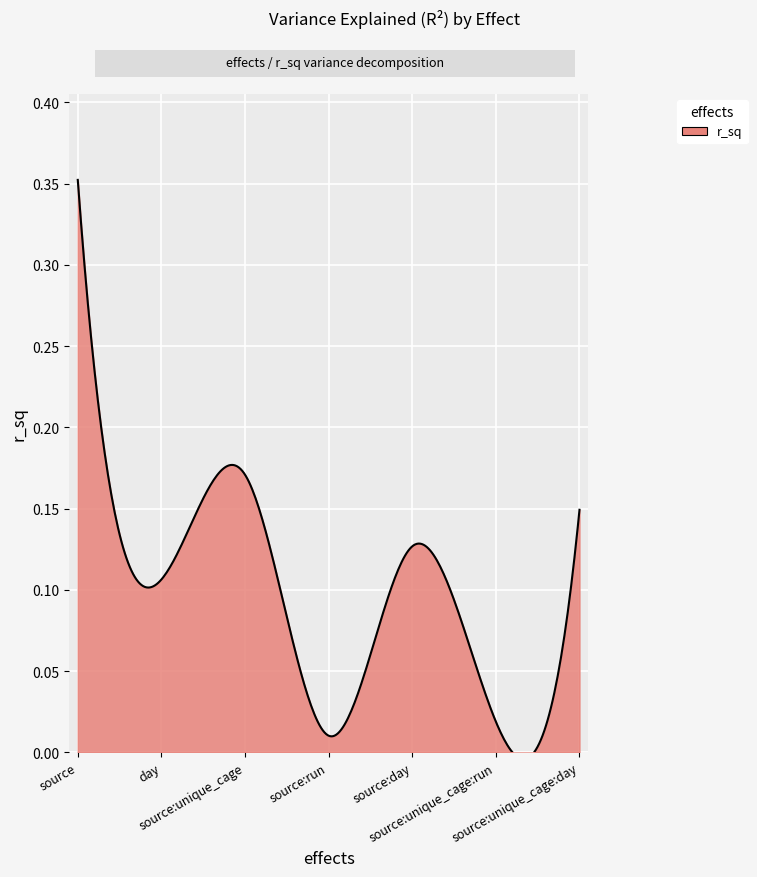

Which category has the lowest value across all series?

source:run